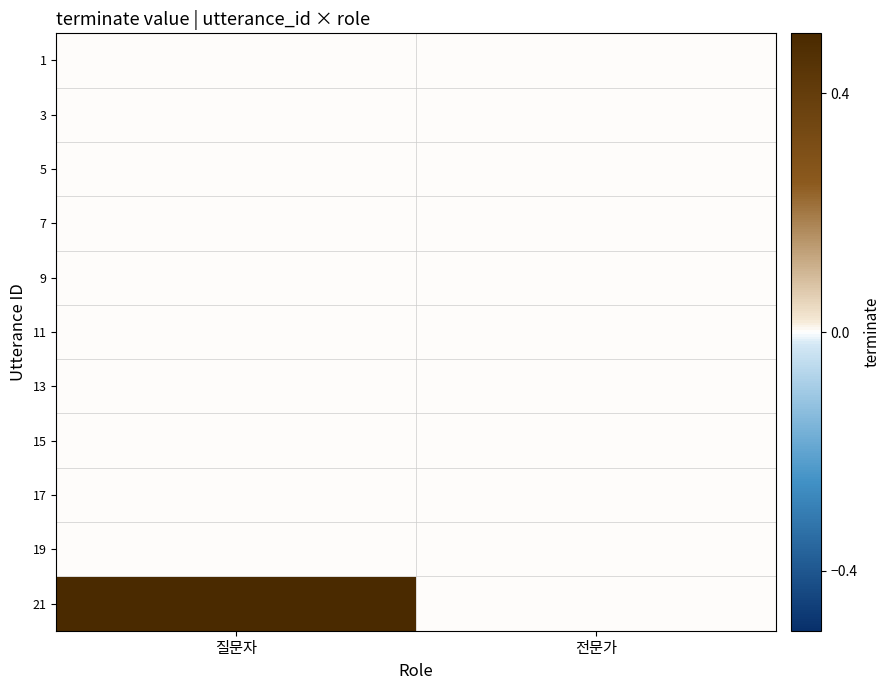

Which category has the highest value across all series?

질문자